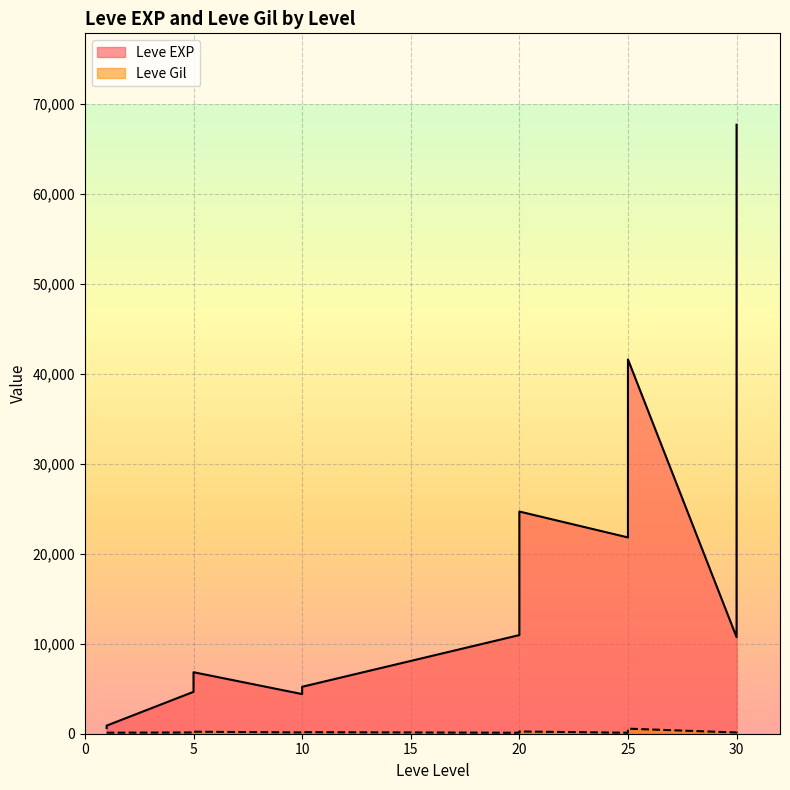

Between 20 and 20, which series saw the biggest shift?

Leve EXP